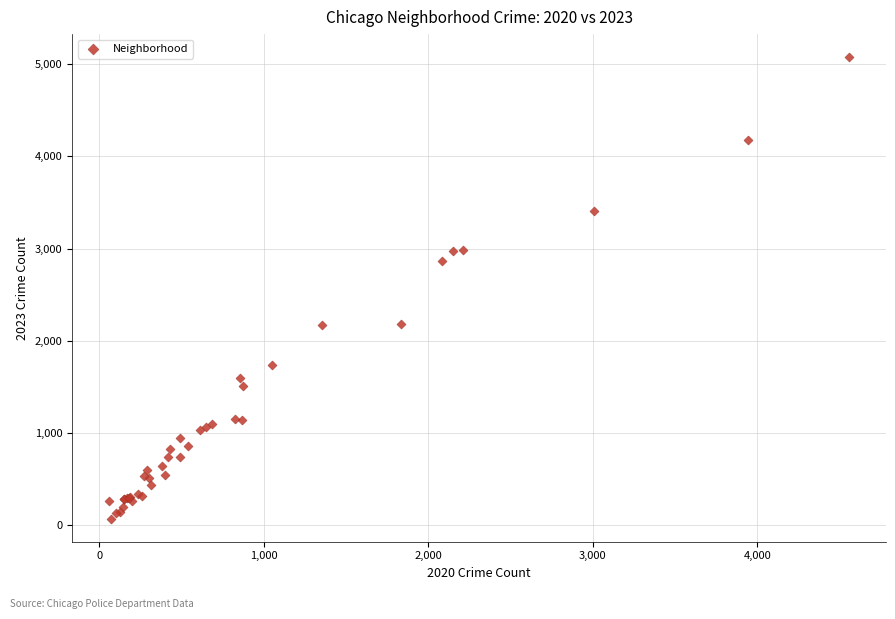

What Y value in the scatter plot is closest to 2574?

2864